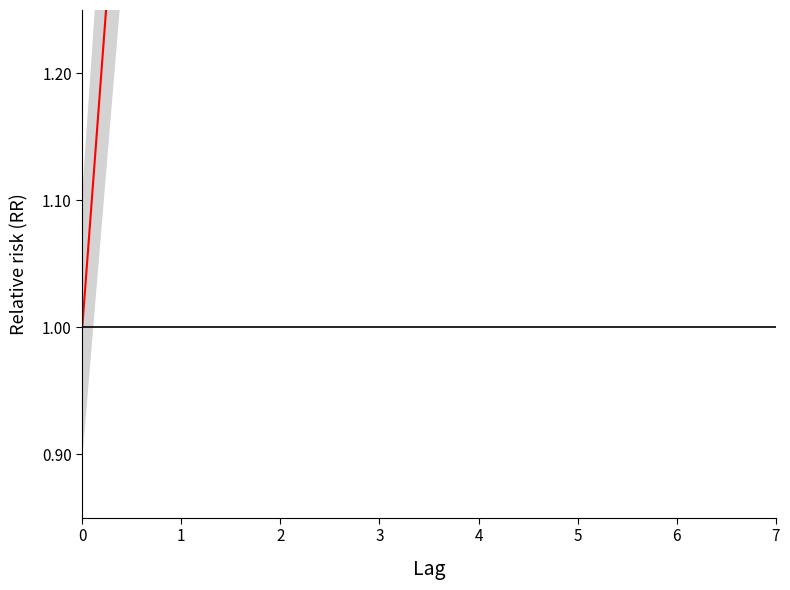

What is the change in value from 3 to 5?

+18.1